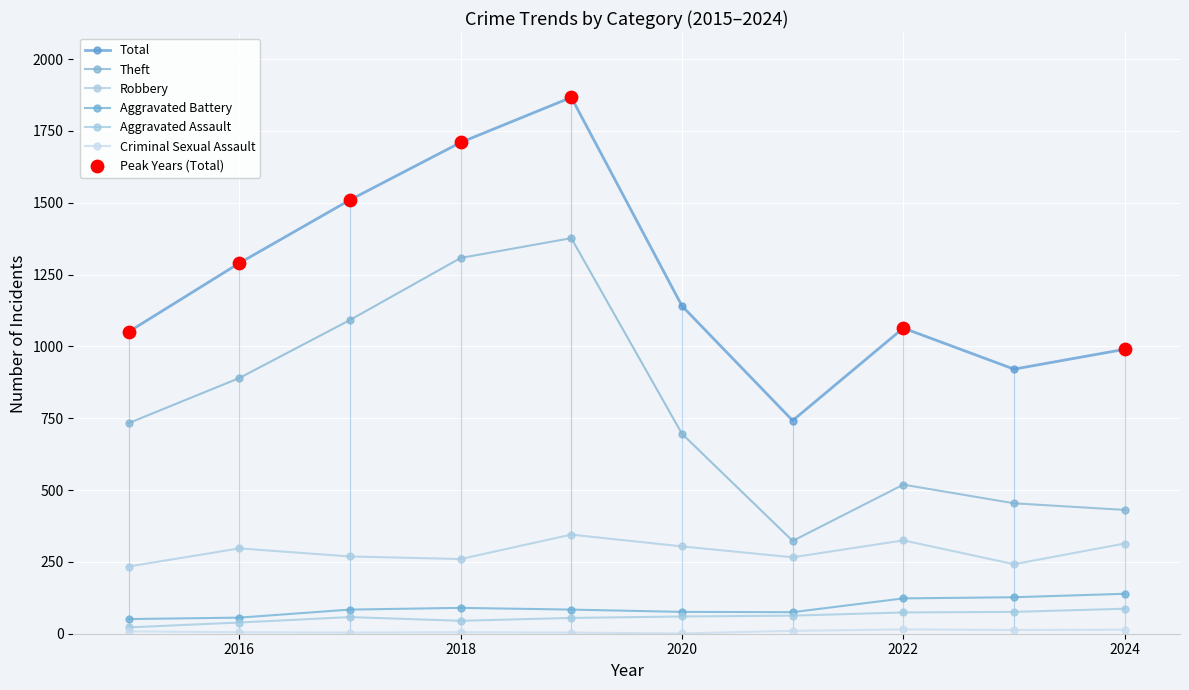

Which series contains the lowest Y value?

Criminal Sexual Assault